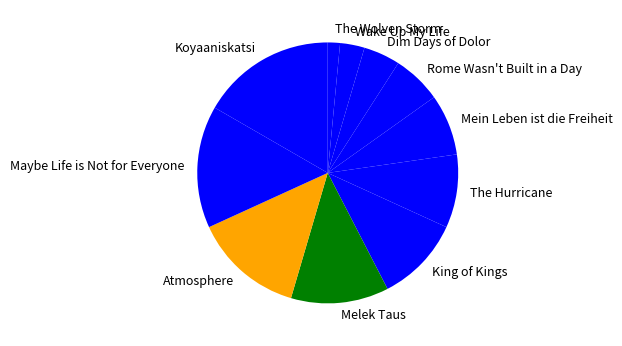

Does Rome Wasn't Built in a Day account for over 50% of the chart?

No